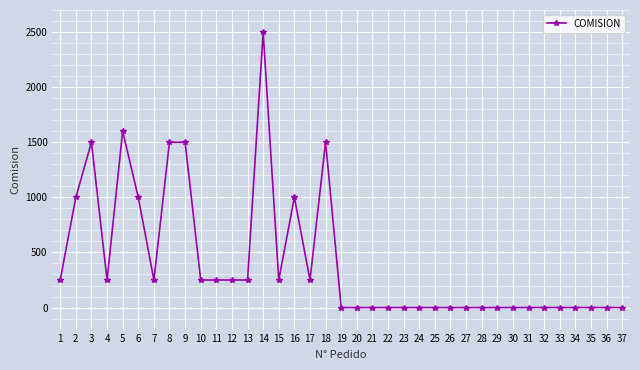

Reading right to left, what are all the values shown in this chart?

37=0	36=0	35=0	34=0	33=0	32=0	31=0	30=0	29=0	28=0	27=0	26=0	25=0	24=0	23=0	22=0	21=0	20=0	19=0	18=1500	17=250	16=1000	15=250	14=2500	13=250	12=250	11=250	10=250	9=1500	8=1500	7=250	6=1000	5=1600	4=250	3=1500	2=1000	1=250